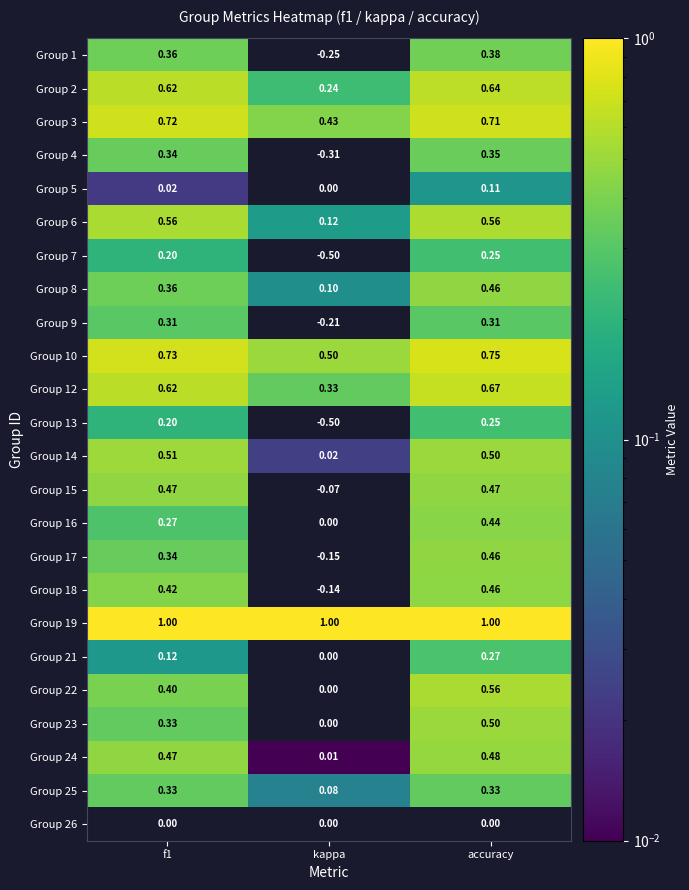

Which label corresponds to the smallest value in the chart?

kappa